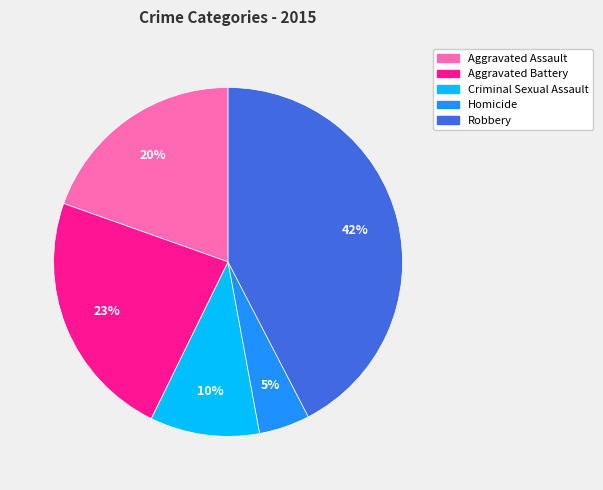

Combined, do Robbery and Homicide account for over 50%?

No